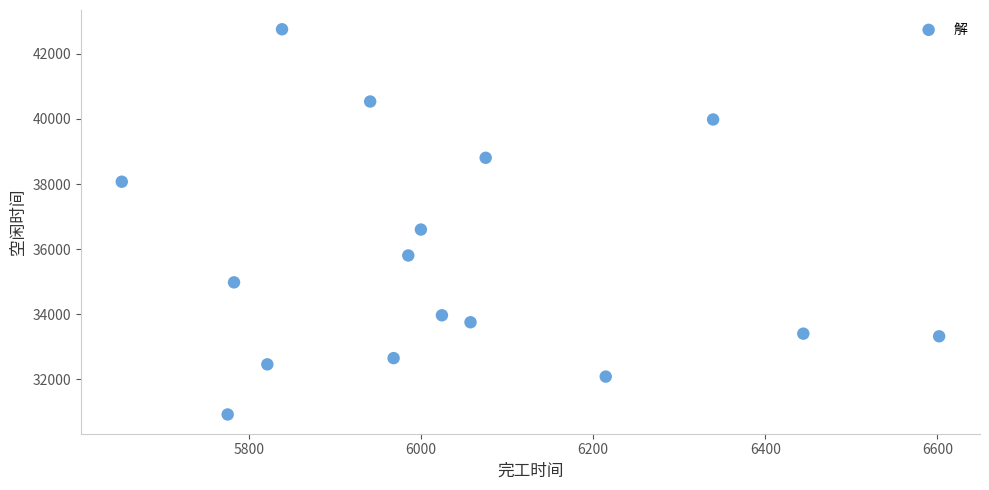

What is the range of X values (max minus min)?

949.4